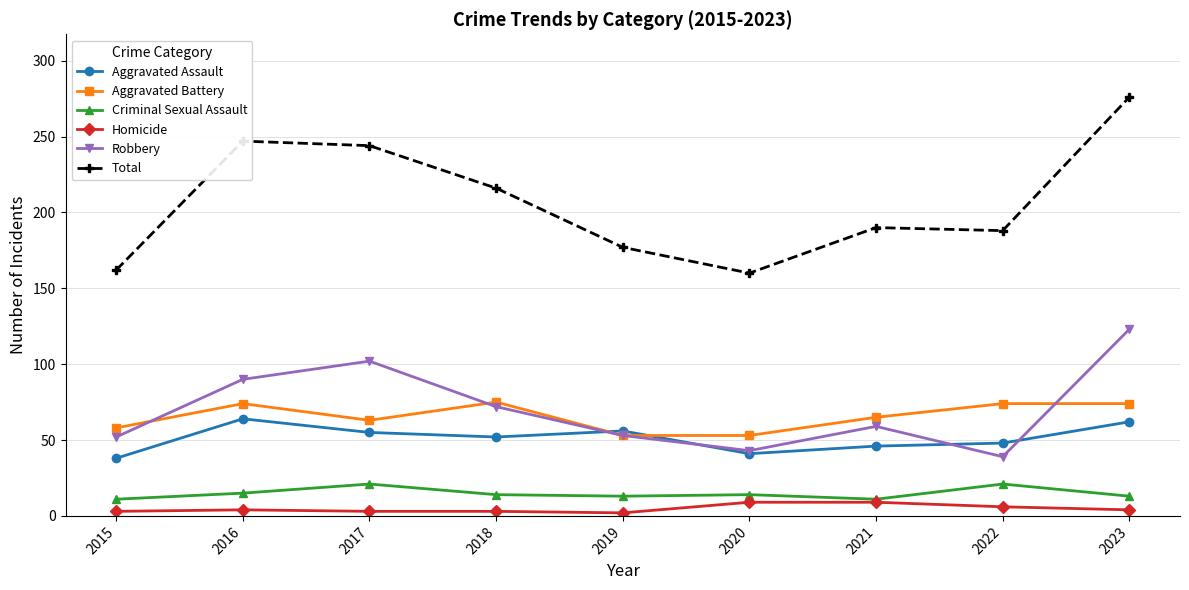

What is the difference between the maximum and minimum values in the Aggravated Assault series?

26